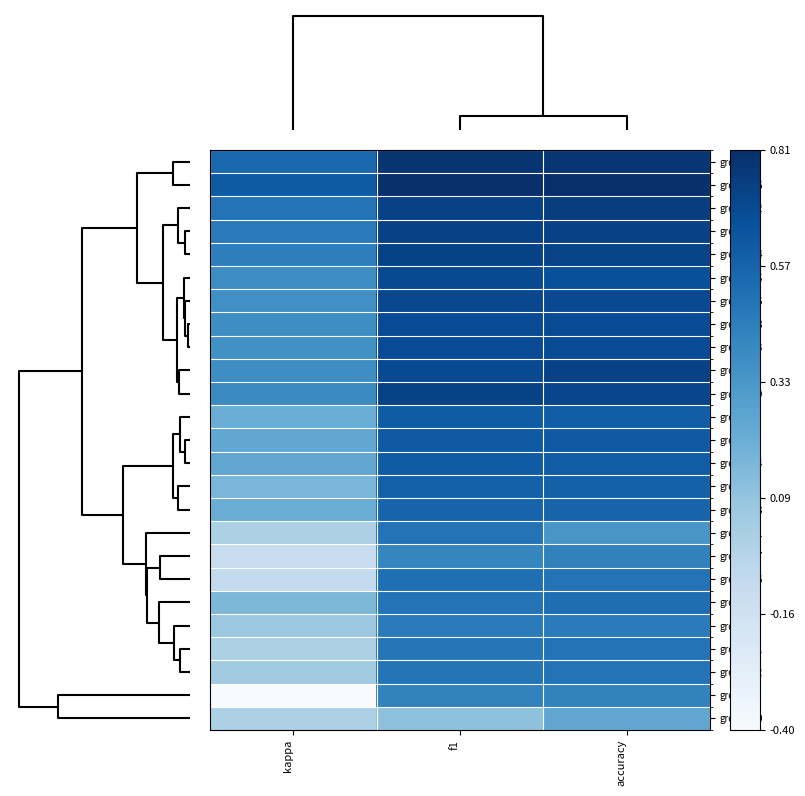

Rank the series by their maximum value, from lowest to highest.

group_10, group_5, group_17, group_1, group_11, group_21, group_22, group_26, group_6, group_13, group_4, group_24, group_3, group_9, group_23, group_18, group_25, group_15, group_19, group_14, group_7, group_2, group_12, group_8, group_16